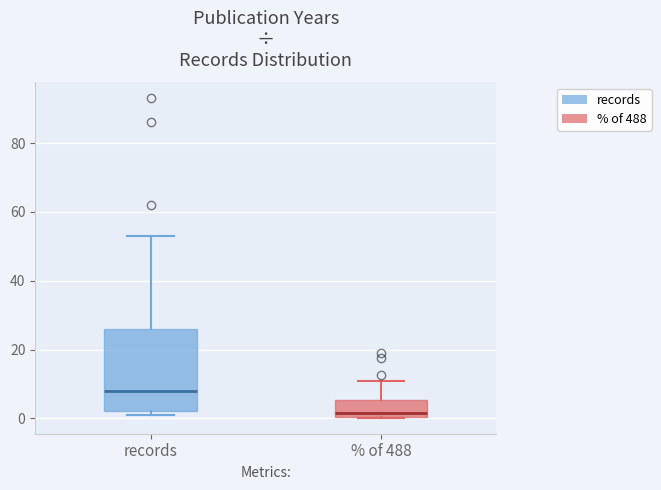

Where is the lower edge of the box for records on the y-axis? The values are not printed on the chart, so give them approximately, as read against the axis.

2